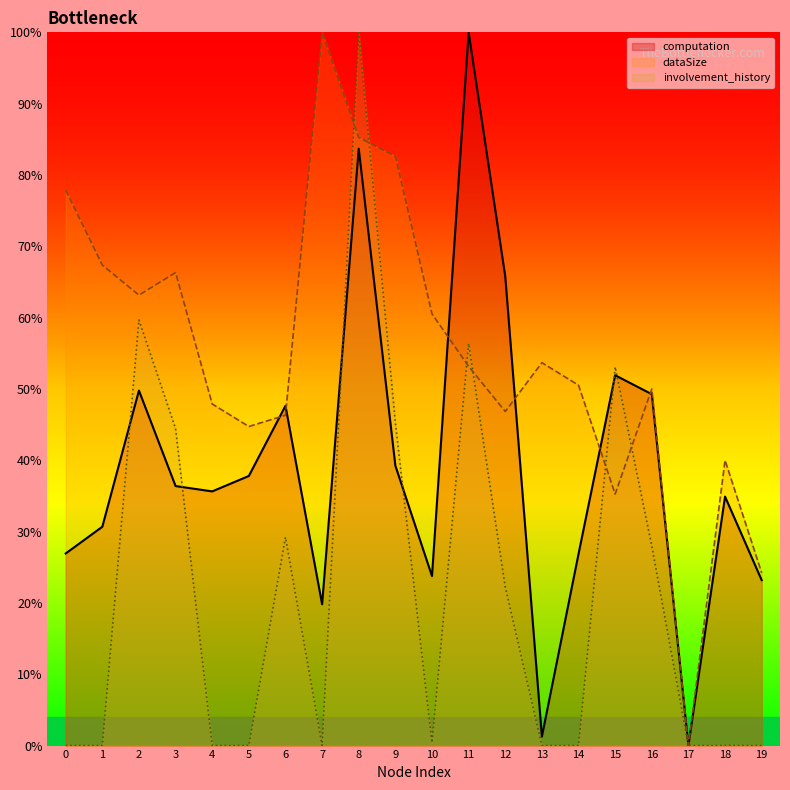

Which series ends up on top after the final intersection of computation and dataSize?

dataSize